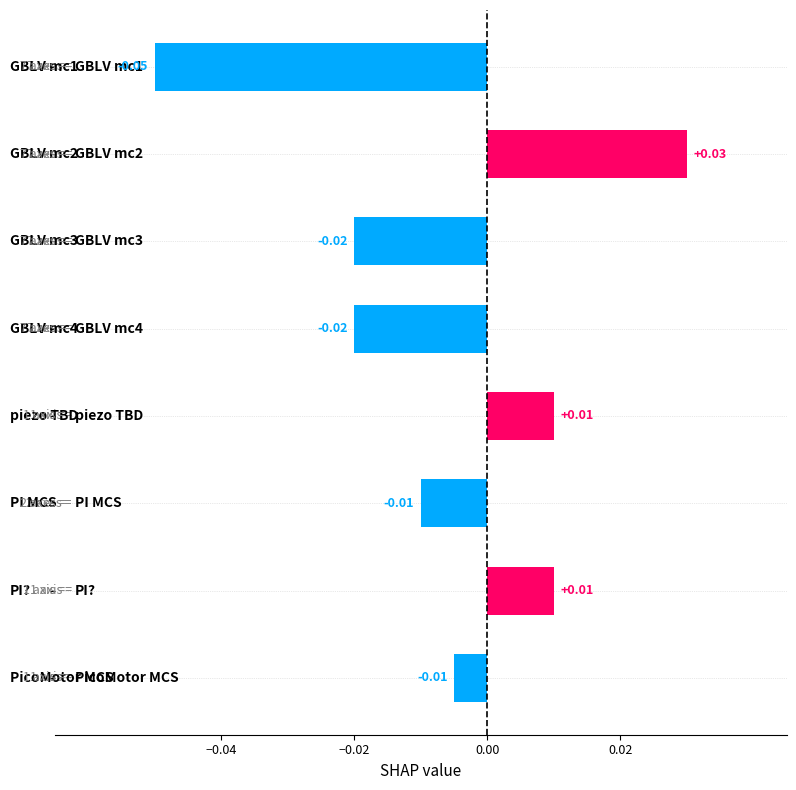

Does the chart contain any negative values?

Yes